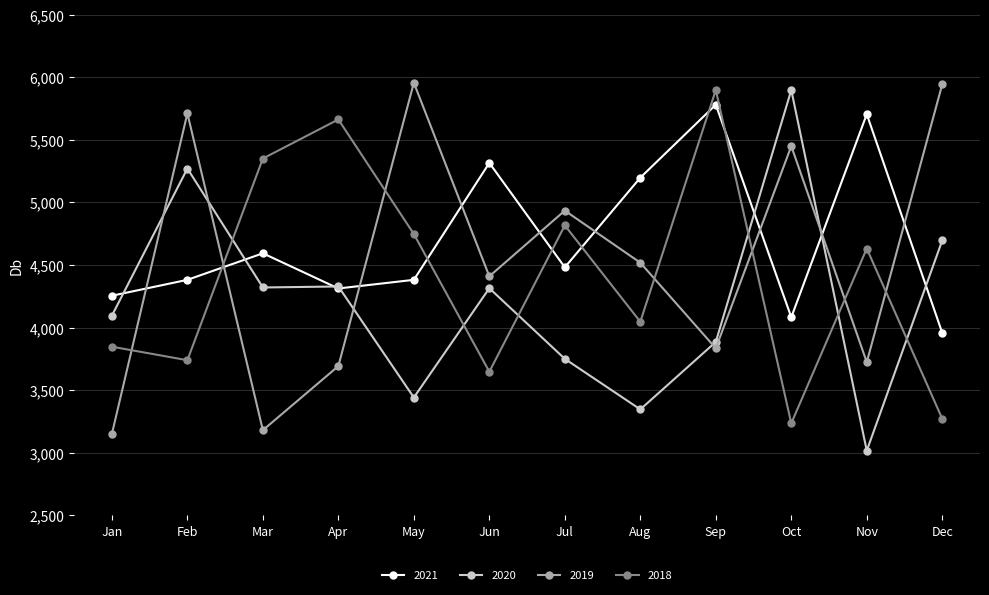

What is the difference between the 2018 values at Nov and Sep?

1266